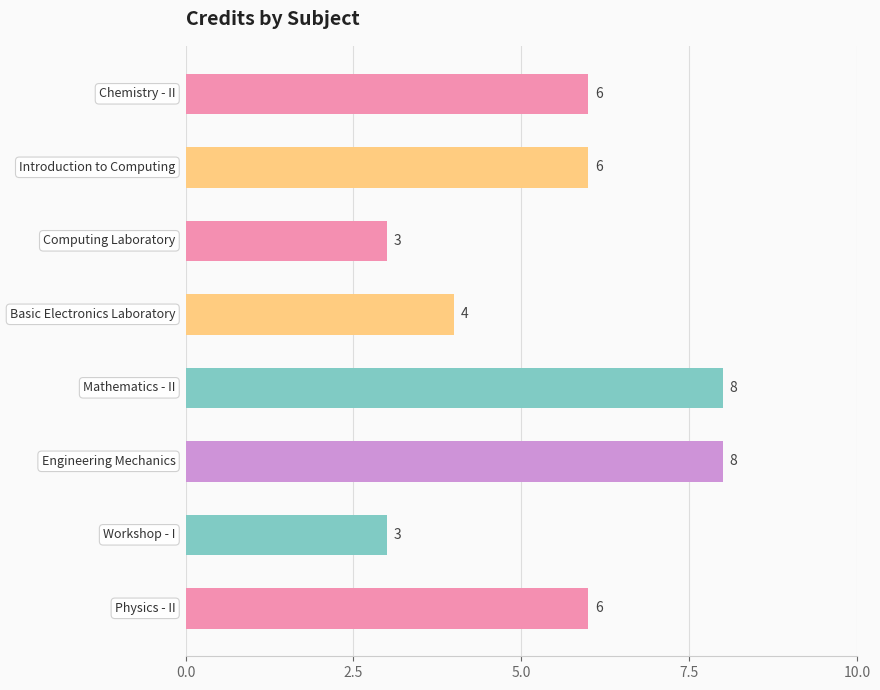

Count the values in the range 4 to 8.

6